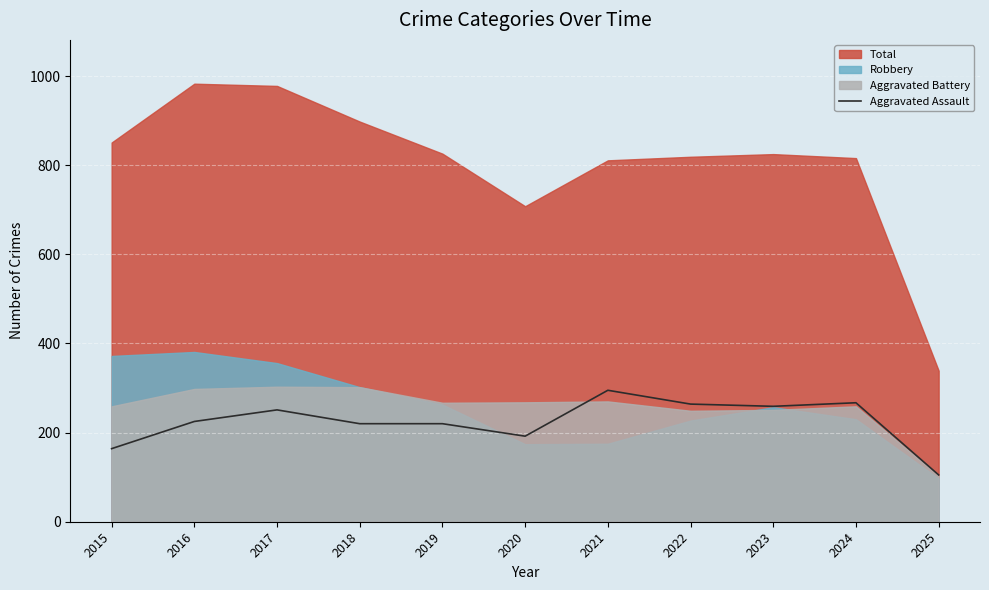

At which label does Aggravated Assault reach its minimum?

2025